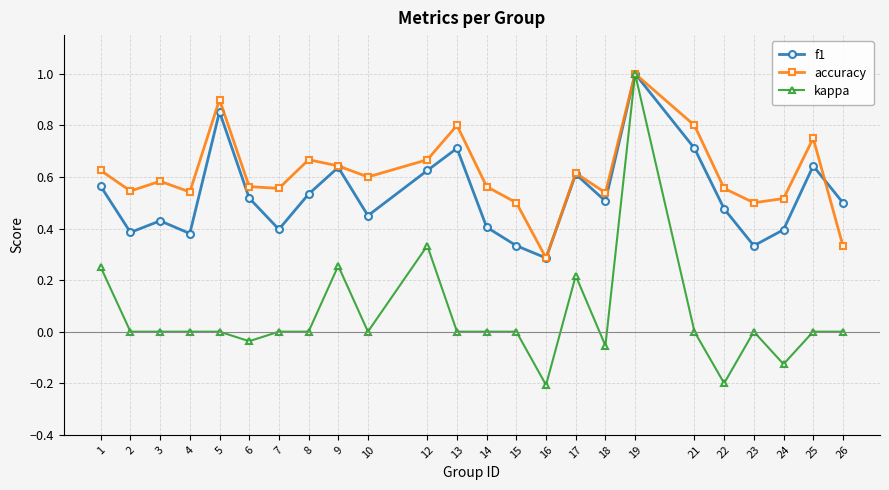

At which label does kappa first exceed 0?

1